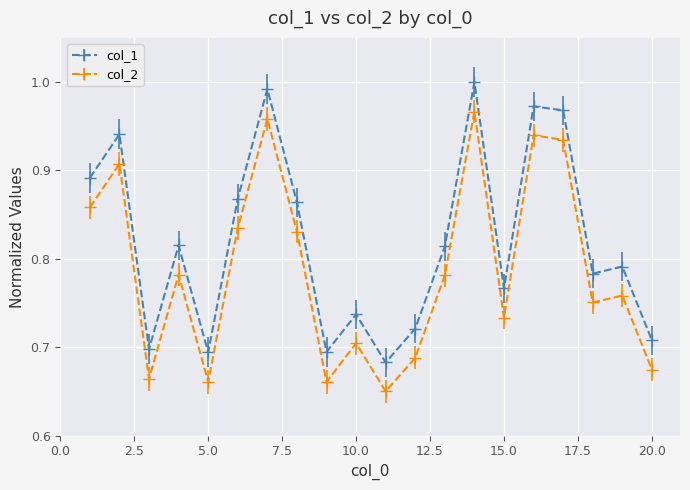

How many interior local valleys does the col_2 series have?

6